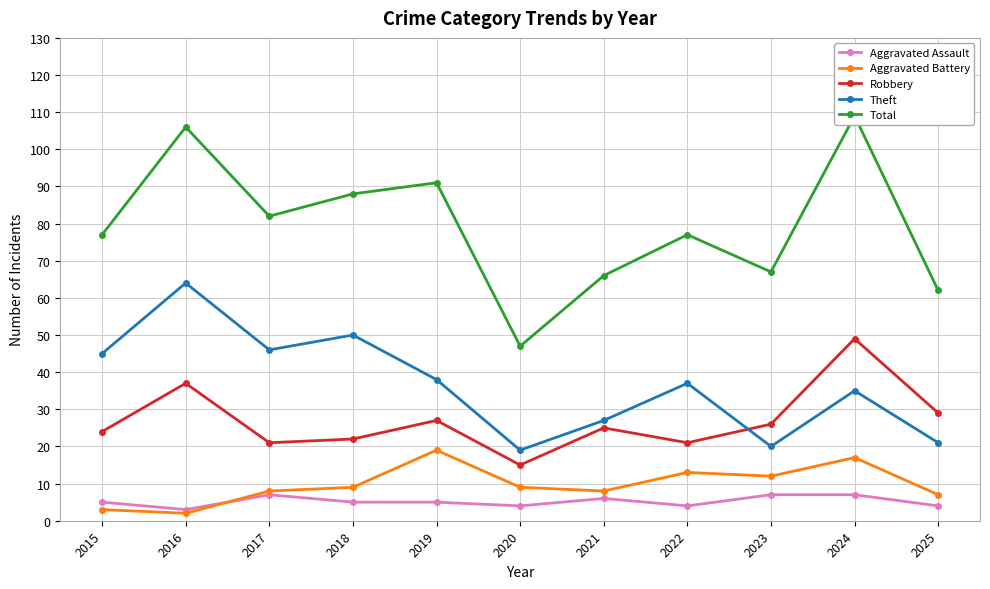

Between 2016 and 2018, which series saw the biggest shift?

Total